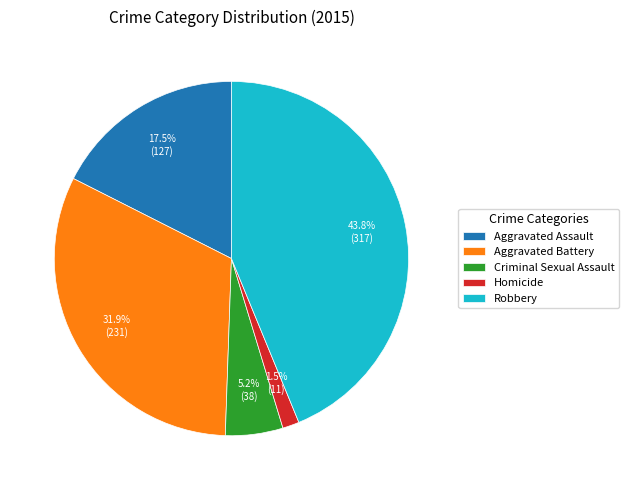

Which slice is the largest?

Robbery